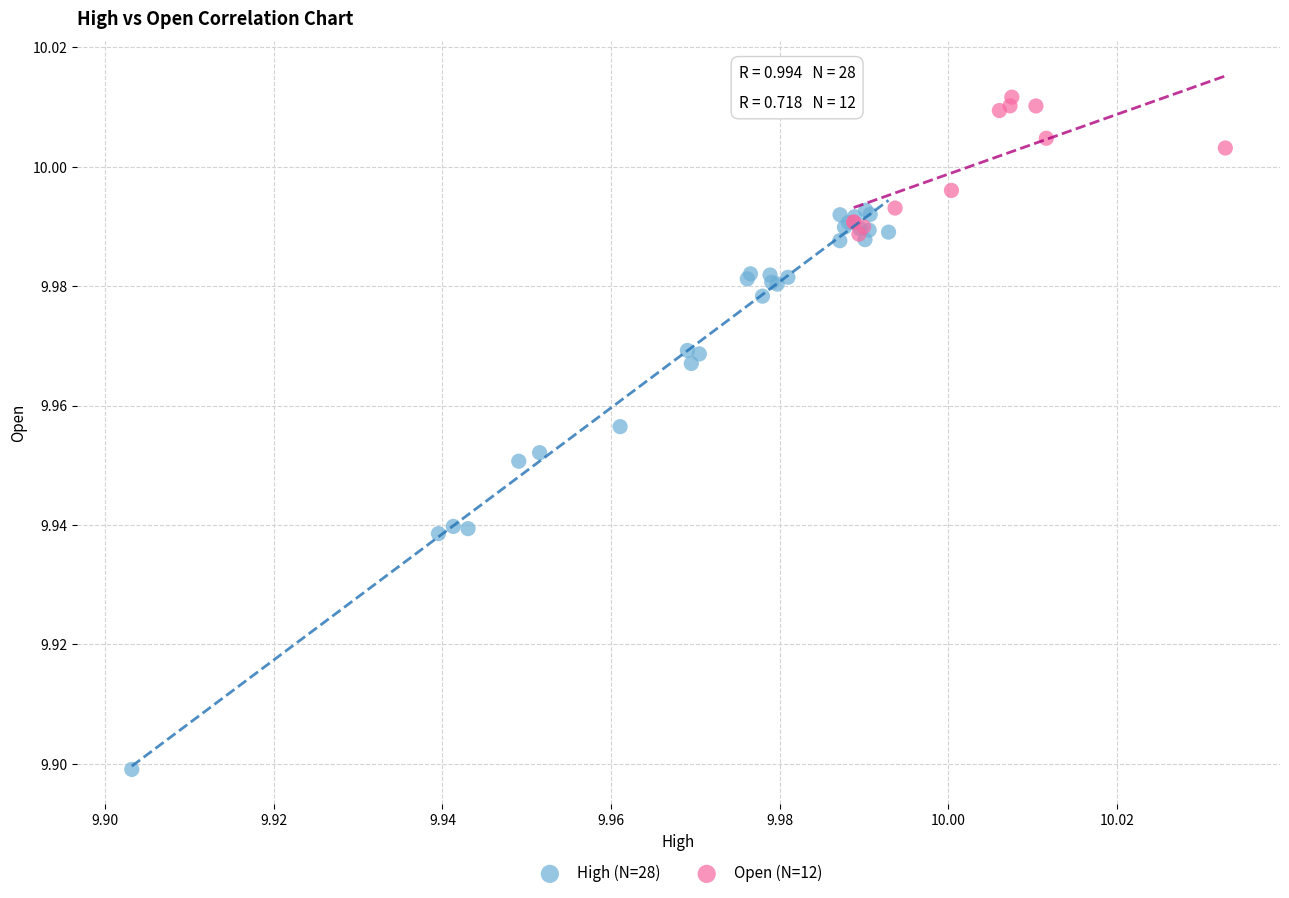

Which series contains the lowest Y value?

High (N=28)